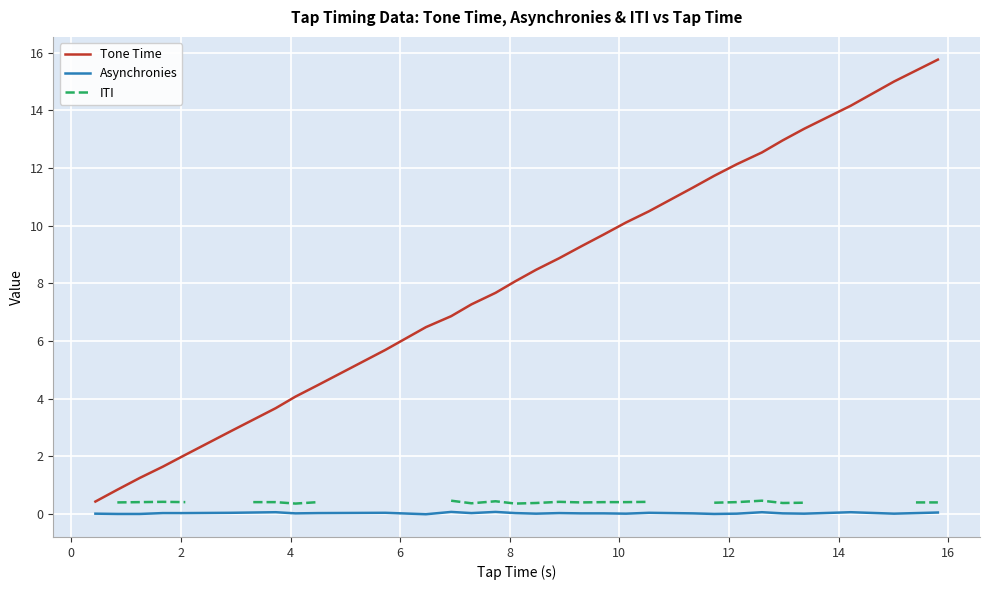

True or false: Tone Time and Asynchronies intersect in this chart.

False